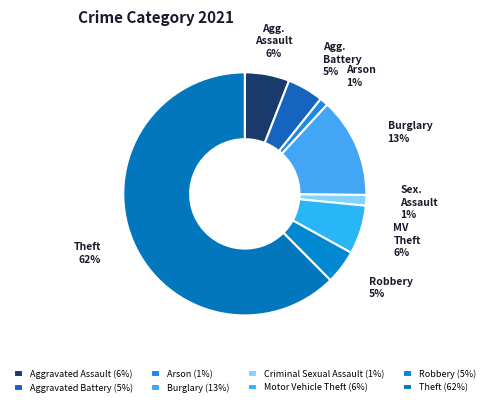

How much of the chart is everything except Arson?

98.9%